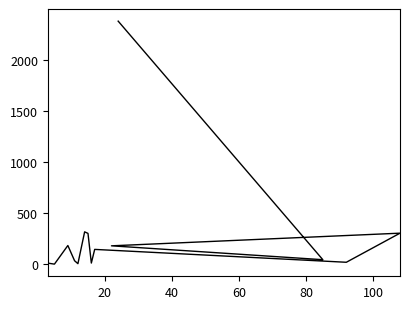

The chart shows a value of 94.7 at 10. True or false?

False